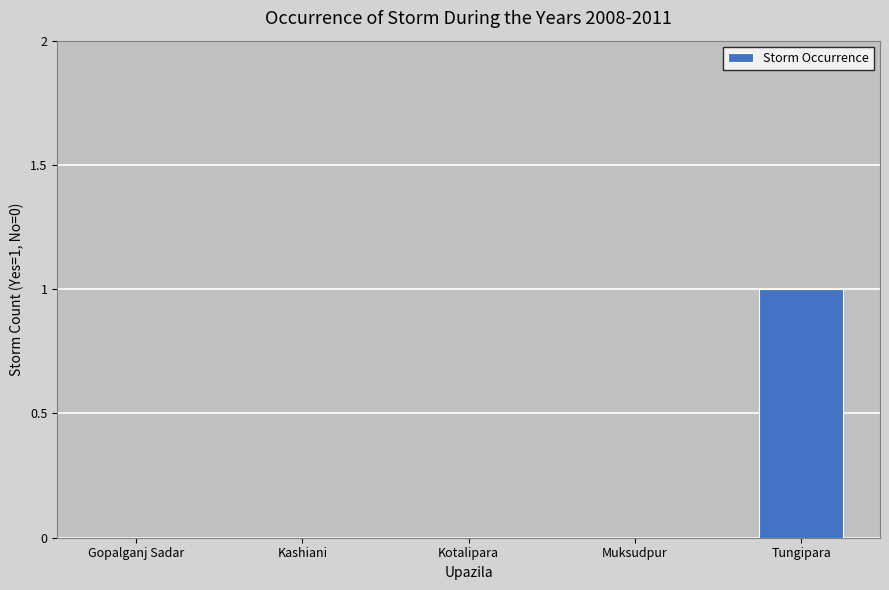

Which label corresponds to the largest value in the chart?

Tungipara